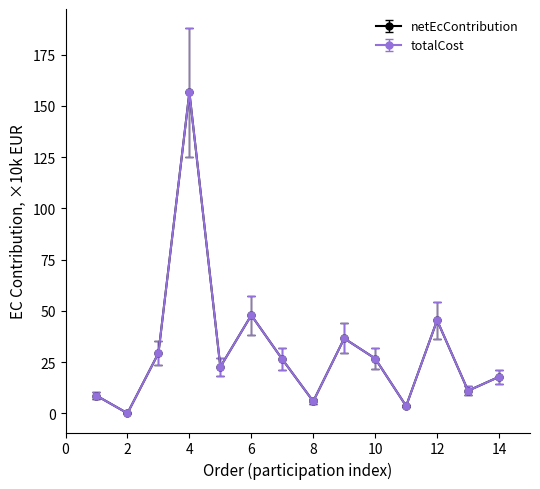

Is this an area chart (filled region under the line)?

No